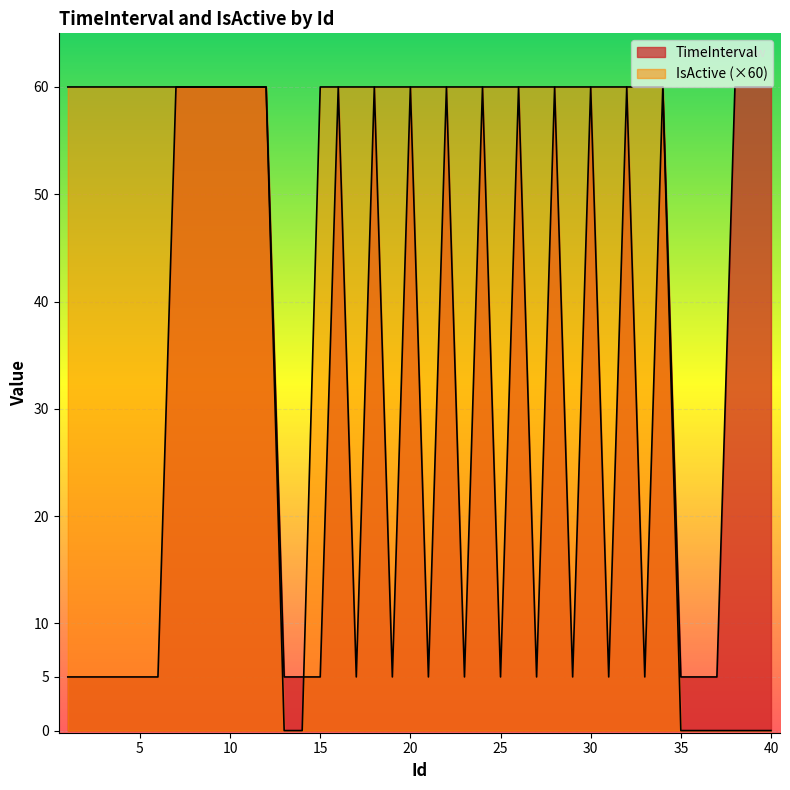

The value of IsActive at 33 is 60. True or false?

True